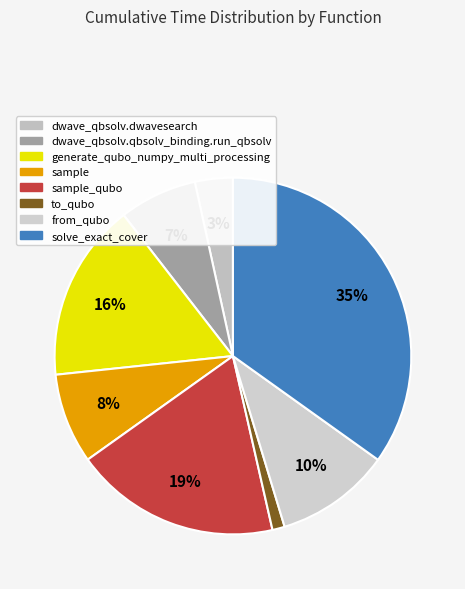

Is there a majority slice in this chart?

No